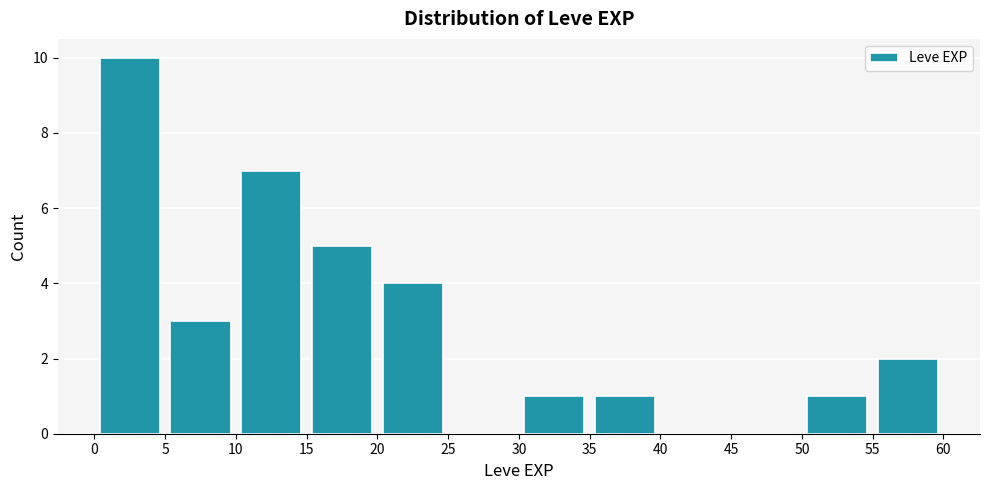

Over which range of the x-axis is the bar tallest?

0 to 5